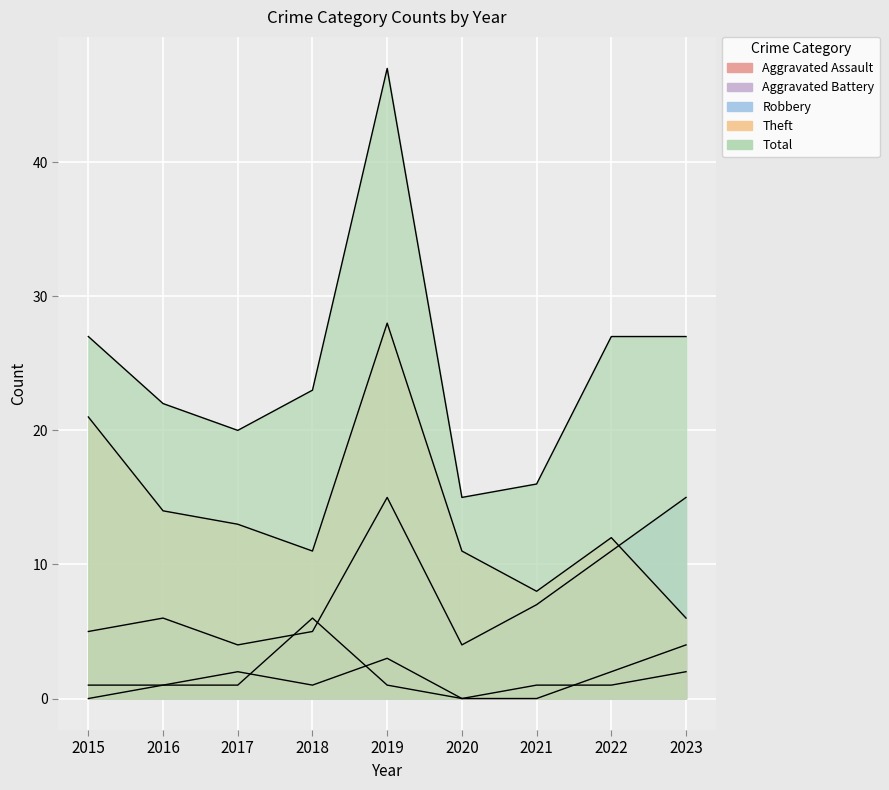

What is the value of the Total point at the 8th from the left?

27